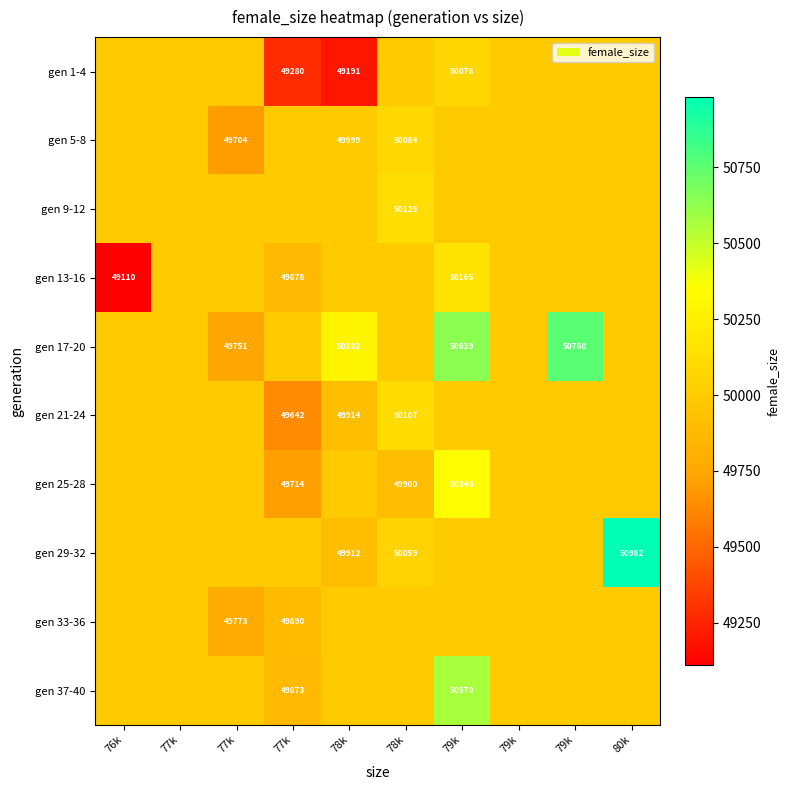

What is the difference between the maximum and minimum values in the gen 13-16 series?

1055.0